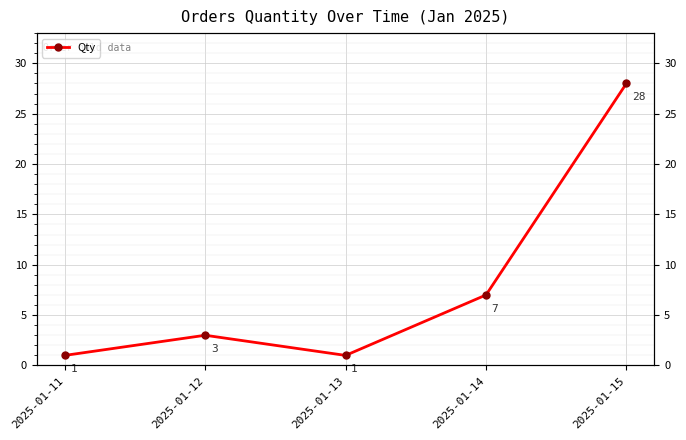

Read the value at 2025-01-11.

1